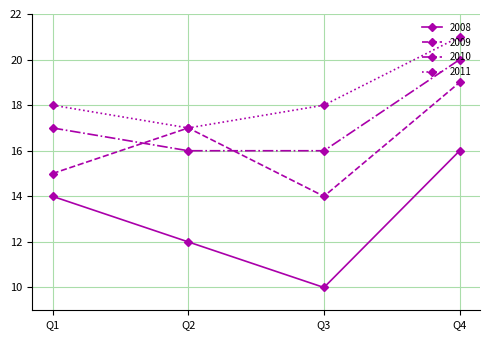

Count the number of data series in this chart.

4